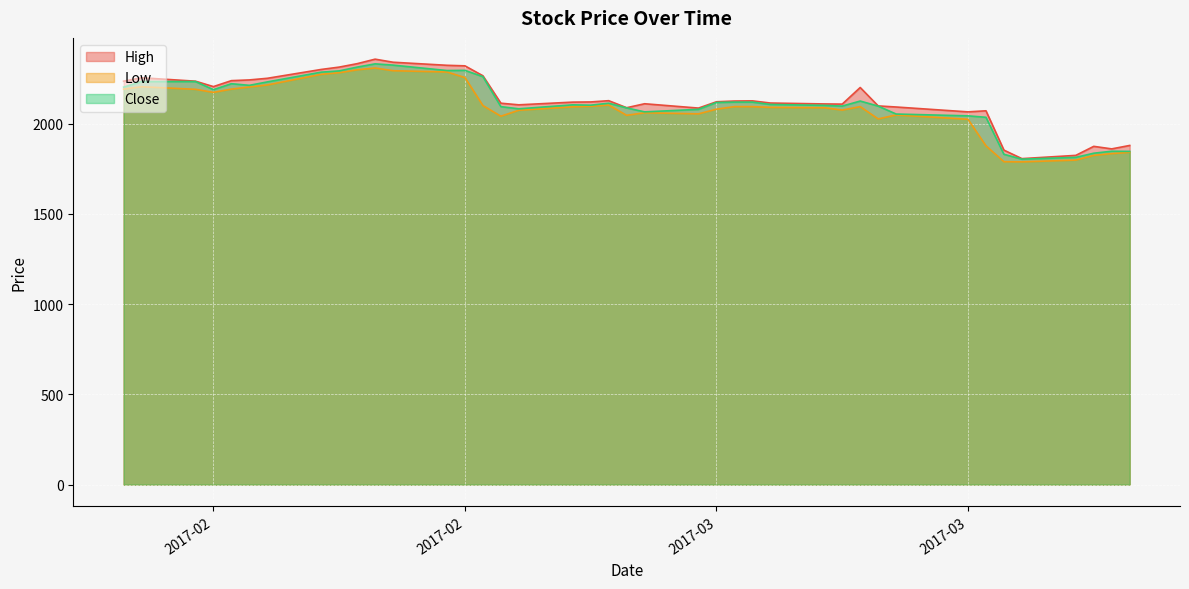

What is the greatest value displayed?

2357